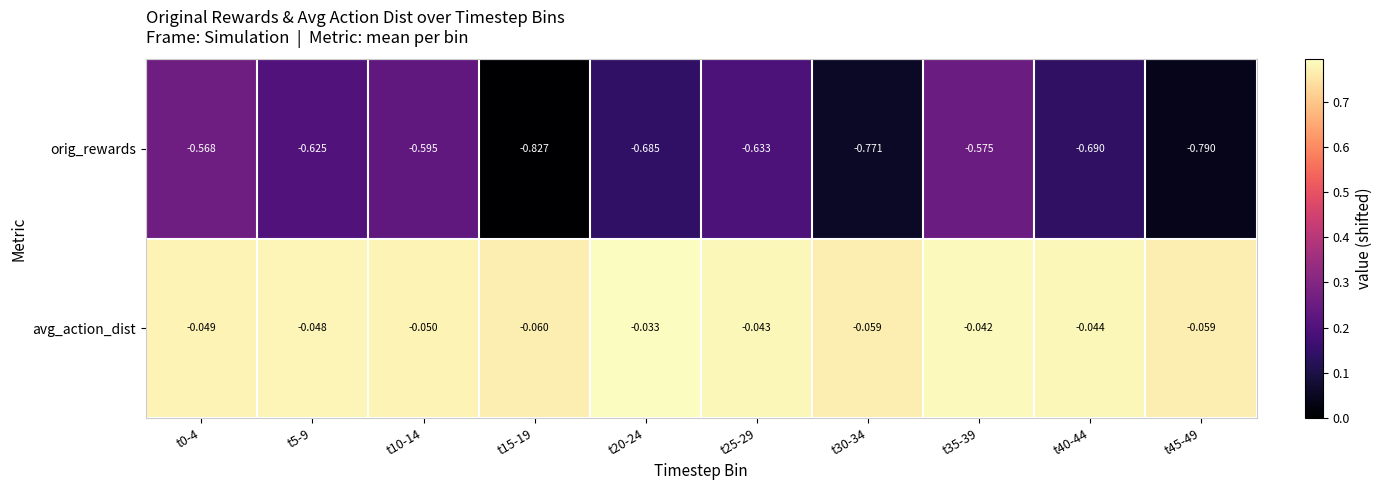

Is the value of avg_action_dist at t35-39 greater than the value of orig_rewards at t15-19?

Yes